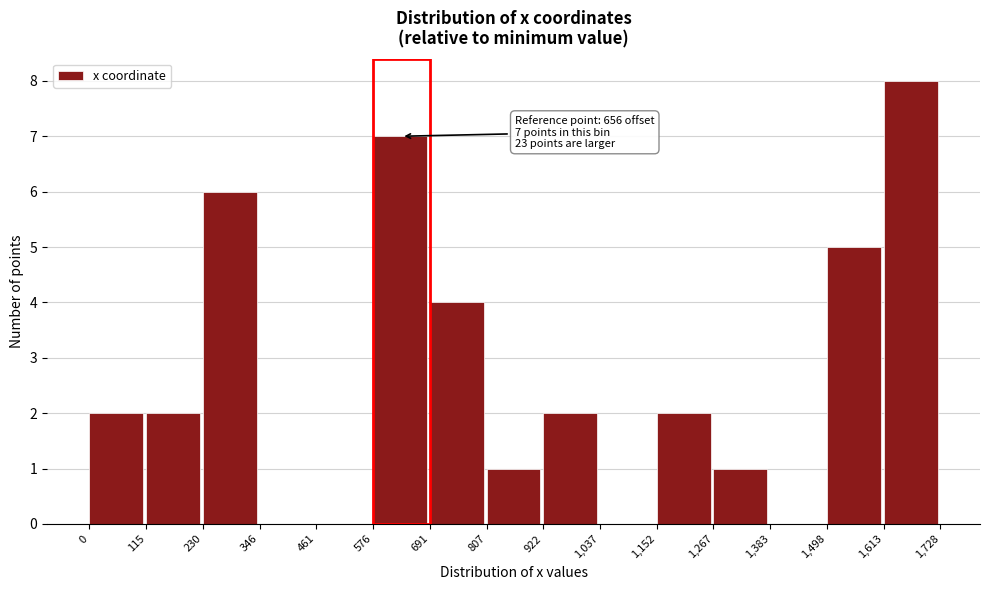

Reading right to left, transcribe all the data shown in this chart.

1,613=8	1,498=5	1,383=0	1,267=1	1,152=2	1,037=0	922=2	807=1	691=4	576=7	461=0	346=0	230=6	115=2	0=2